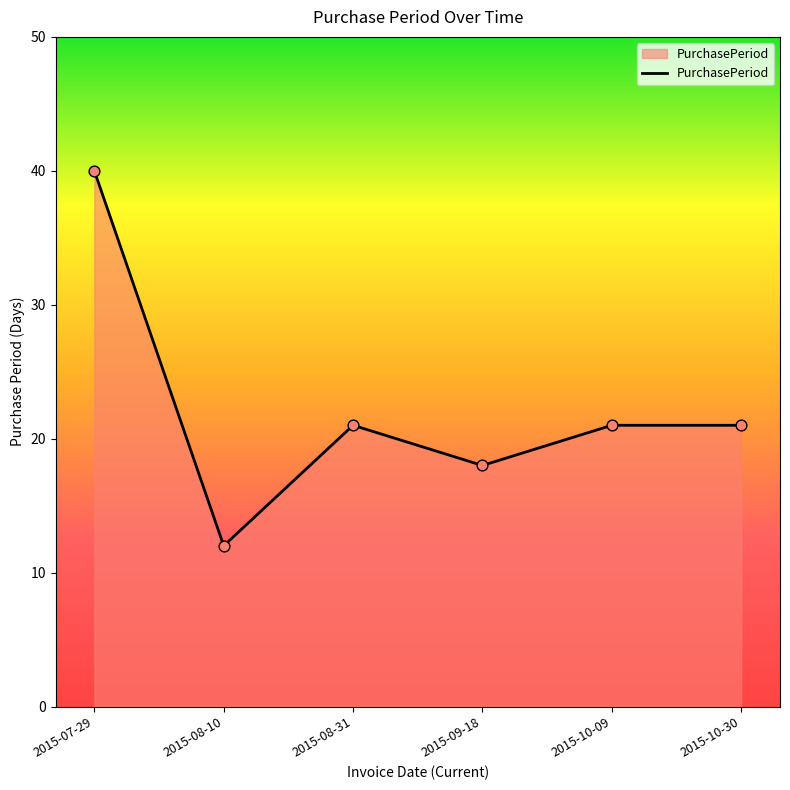

Between 2015-07-29 and 2015-10-30, which is larger?

2015-07-29